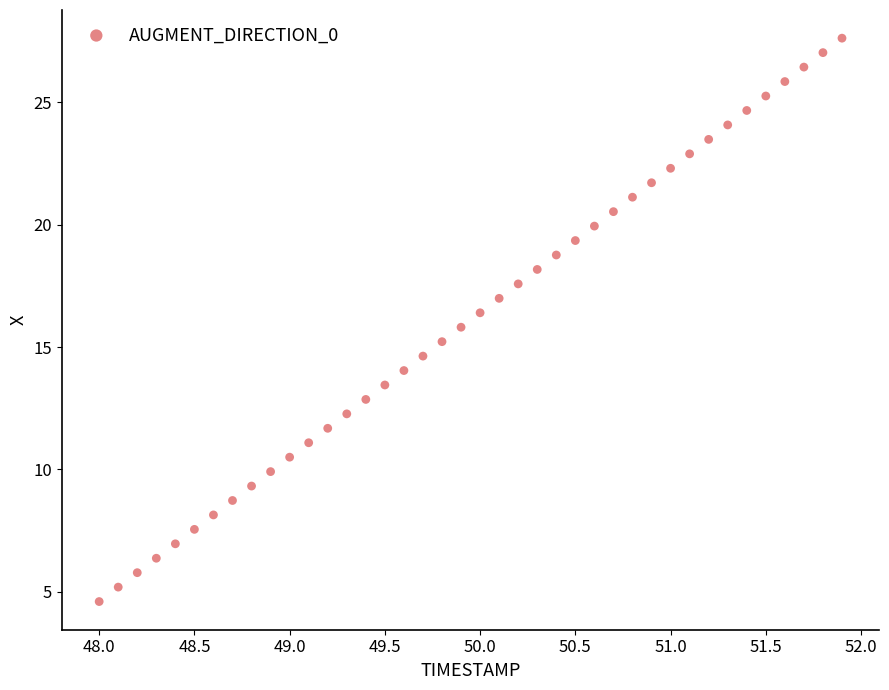

What is the range of X values (max minus min)?

3.9